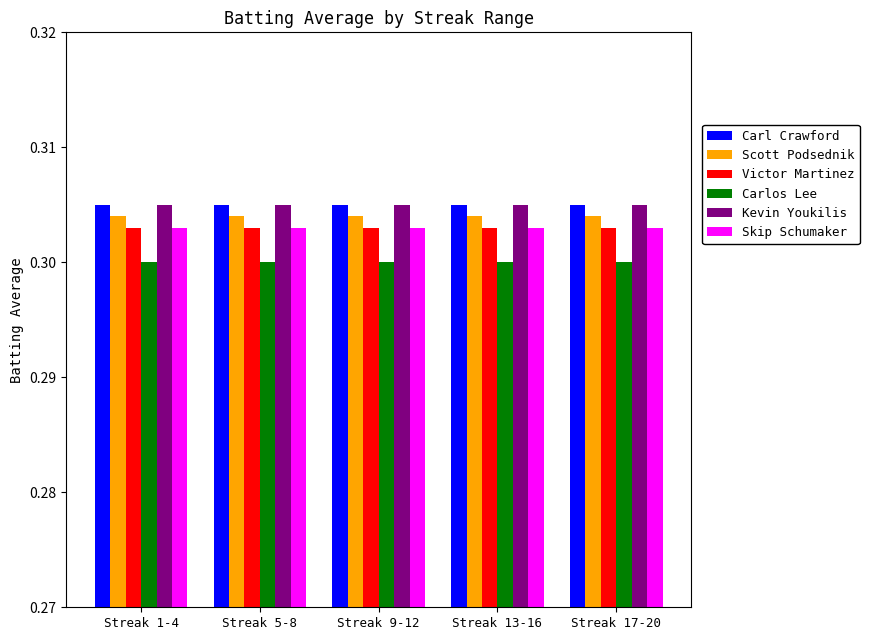

What is the label of the 2nd bar from the left?

Streak 5-8